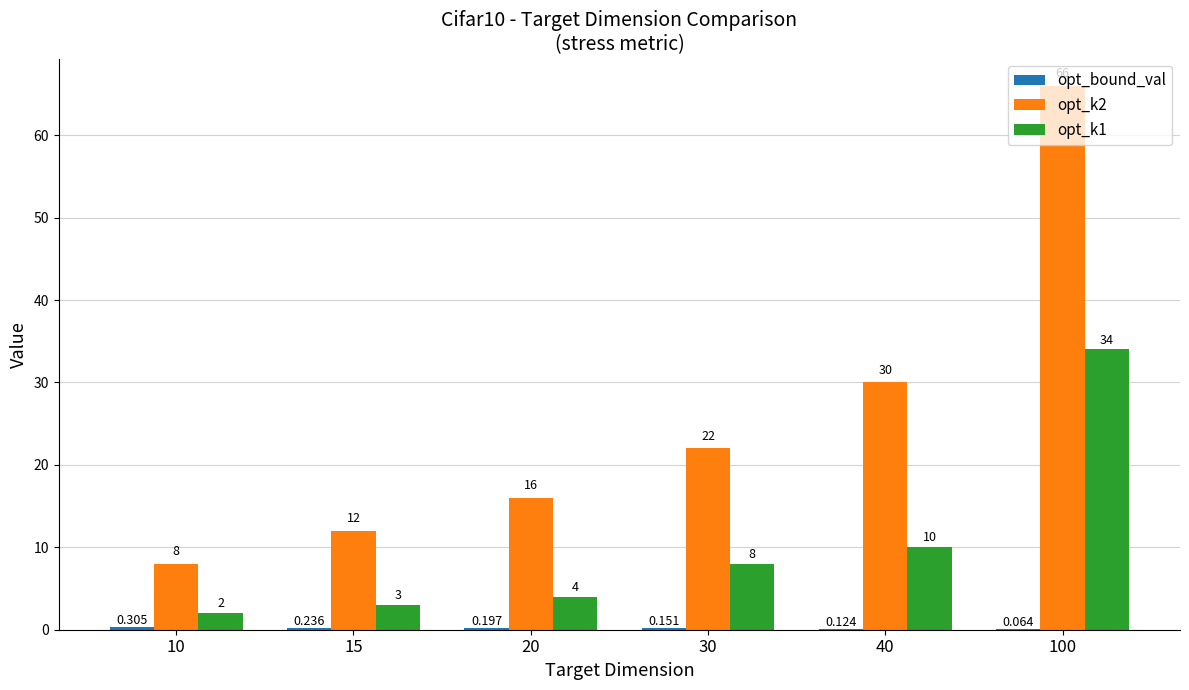

The value of opt_k1 at 40 is 10.0. True or false?

True